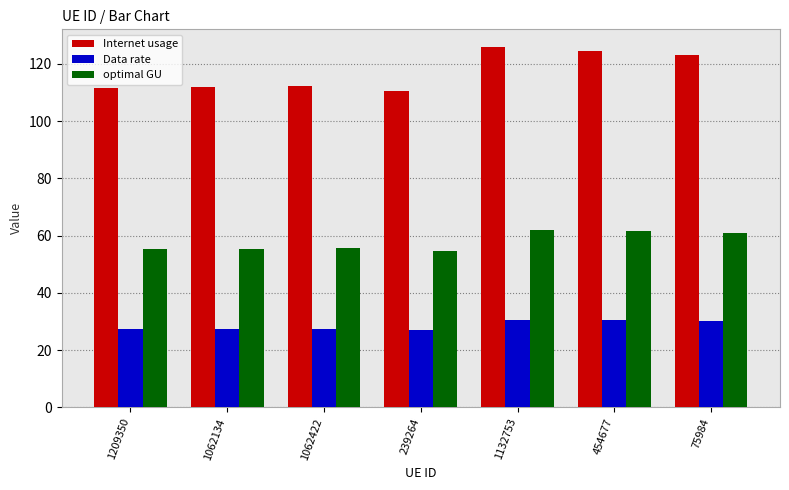

Which series has the widest spread of values?

Internet usage